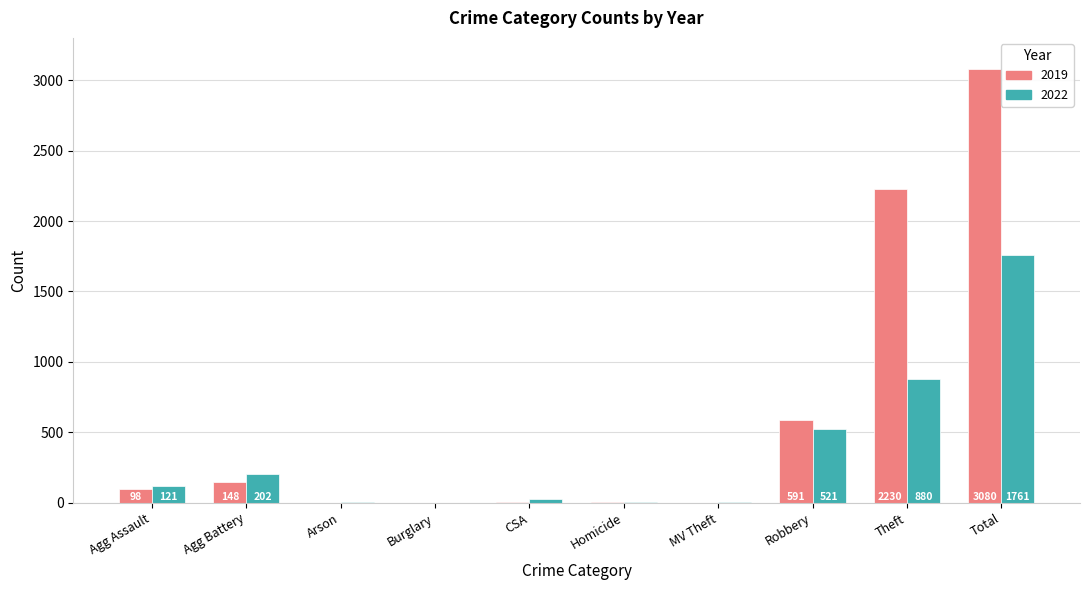

True or false: 2022 has a value of 1761 at Total.

True